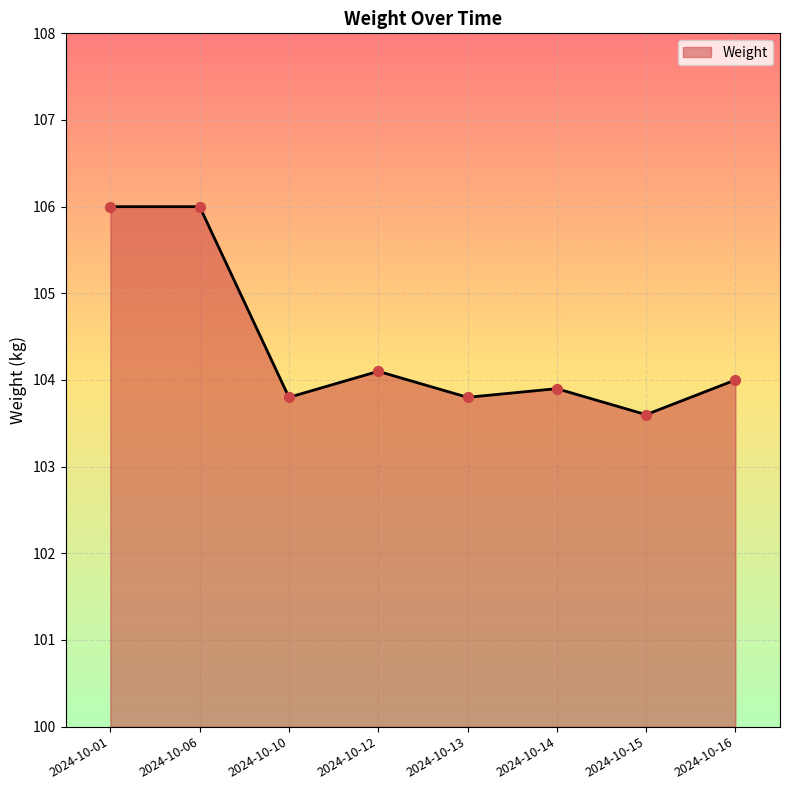

What is the change in value from 2024-10-06 to 2024-10-16?

-2.0